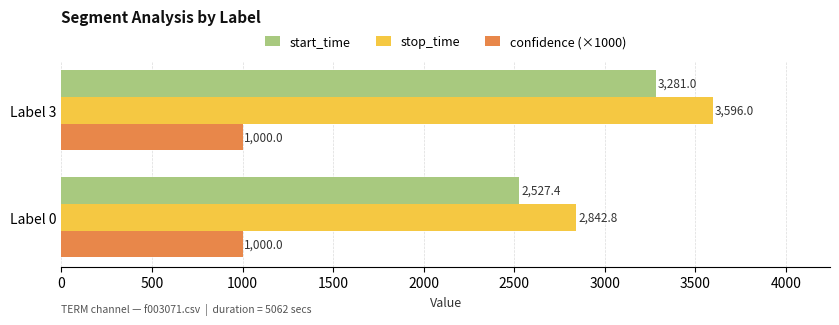

List the labels in order of start_time value, smallest first.

Label 0, Label 3